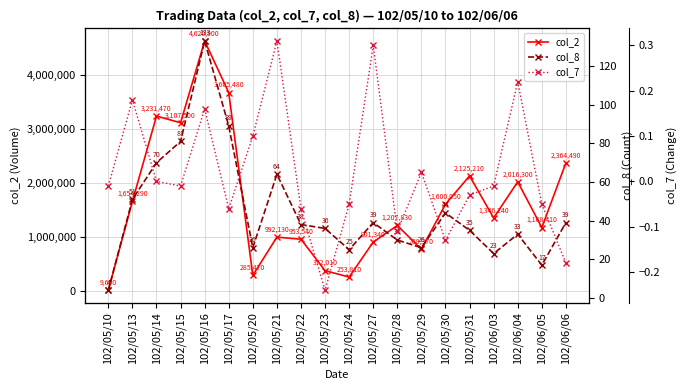

Rank the series at 102/05/10 from lowest to highest value.

col_7, col_8, col_2